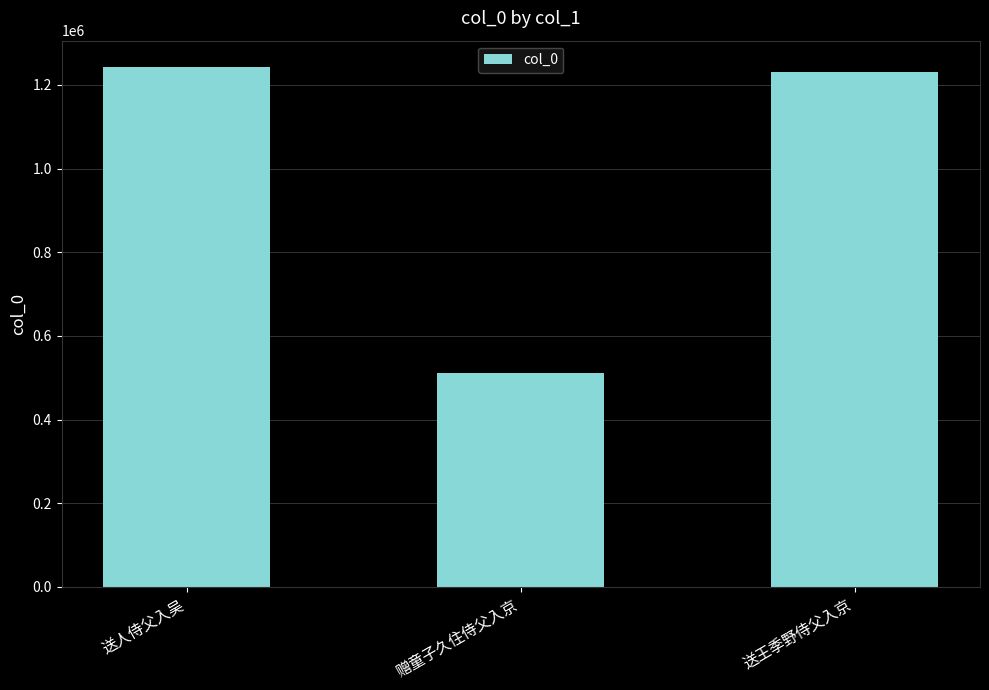

Where is the data nearest to the value 877414?

送王季野侍父入京